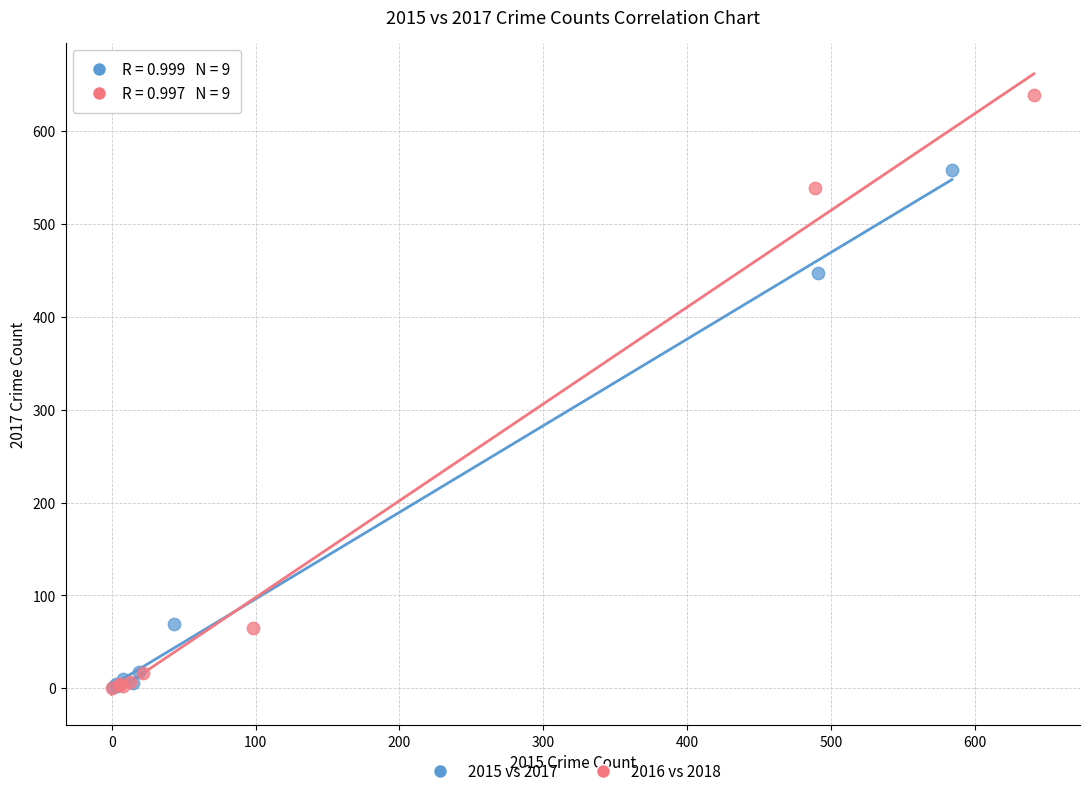

Which series contains the highest Y value?

2016 vs 2018